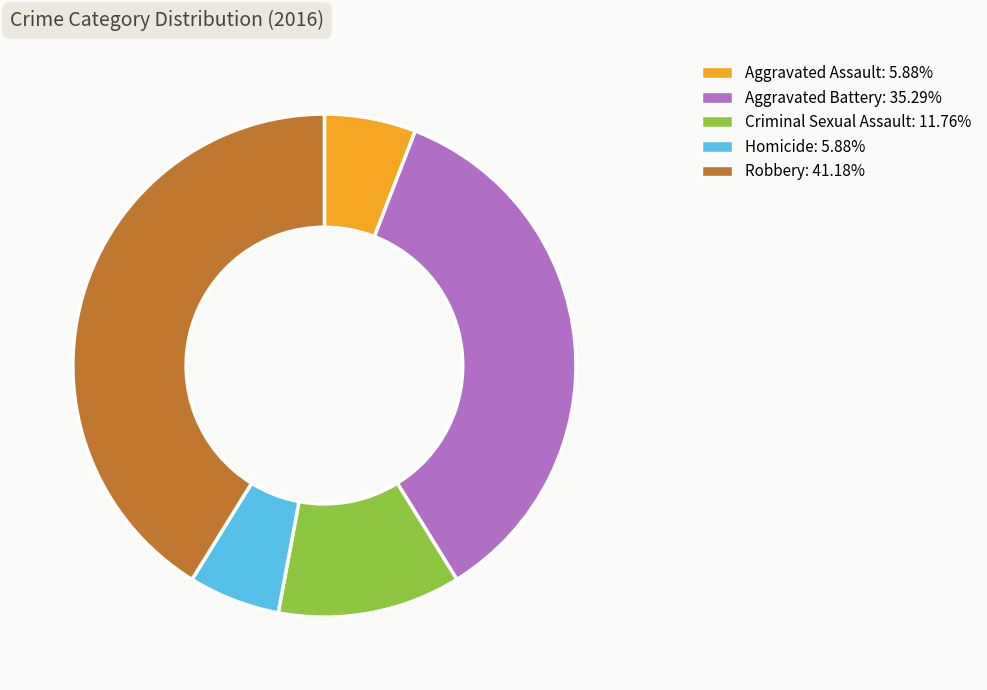

Is there any slice that represents more than half of the pie?

No